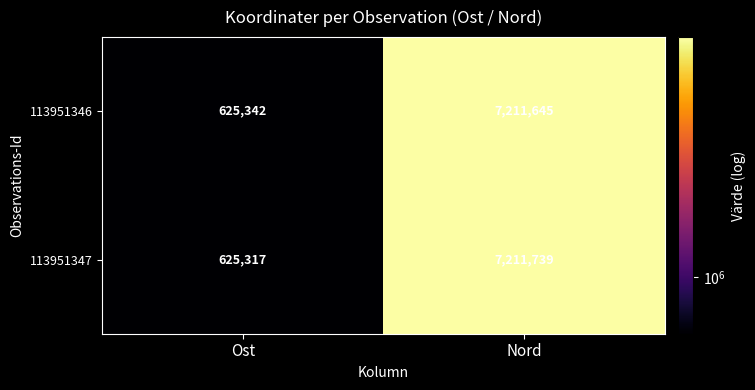

At Nord, list the series in order from largest to smallest.

113951347, 113951346